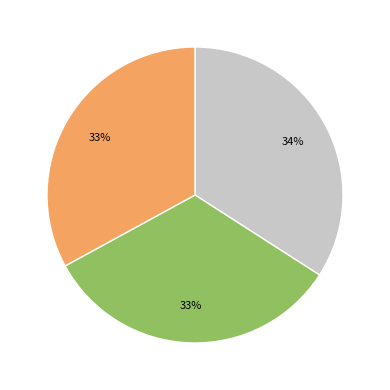

Is there any slice that represents more than half of the pie?

No